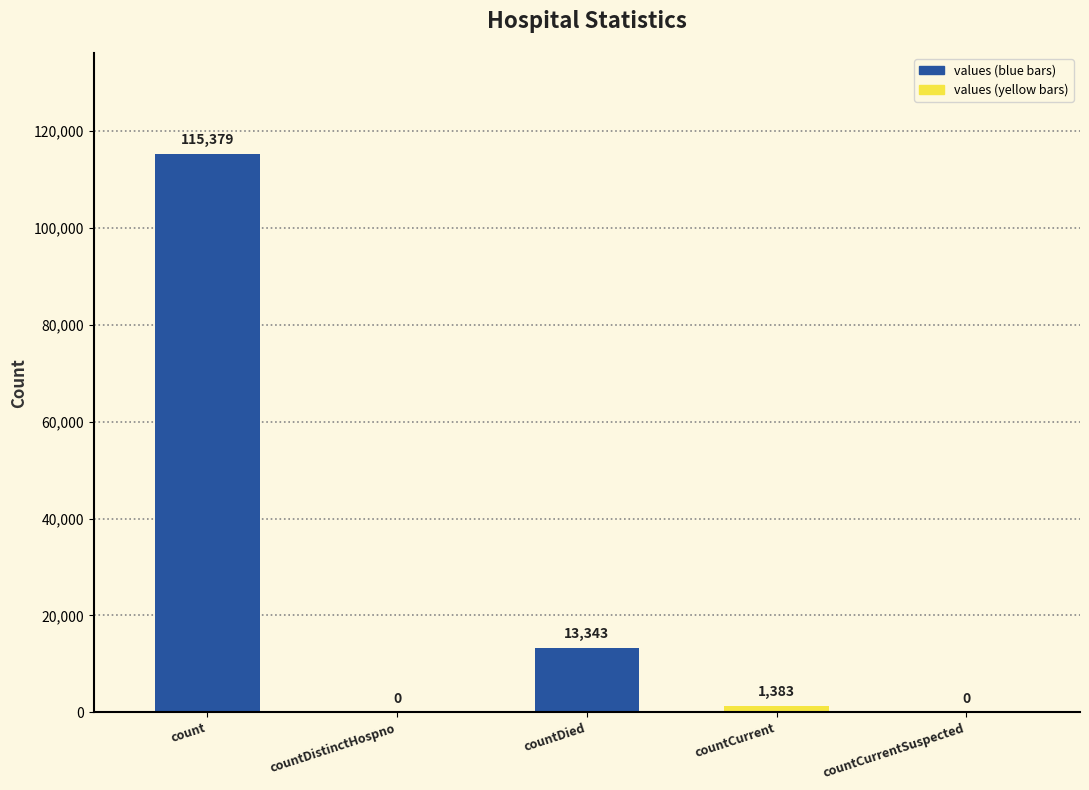

The value at countDied is 17373. True or false?

False